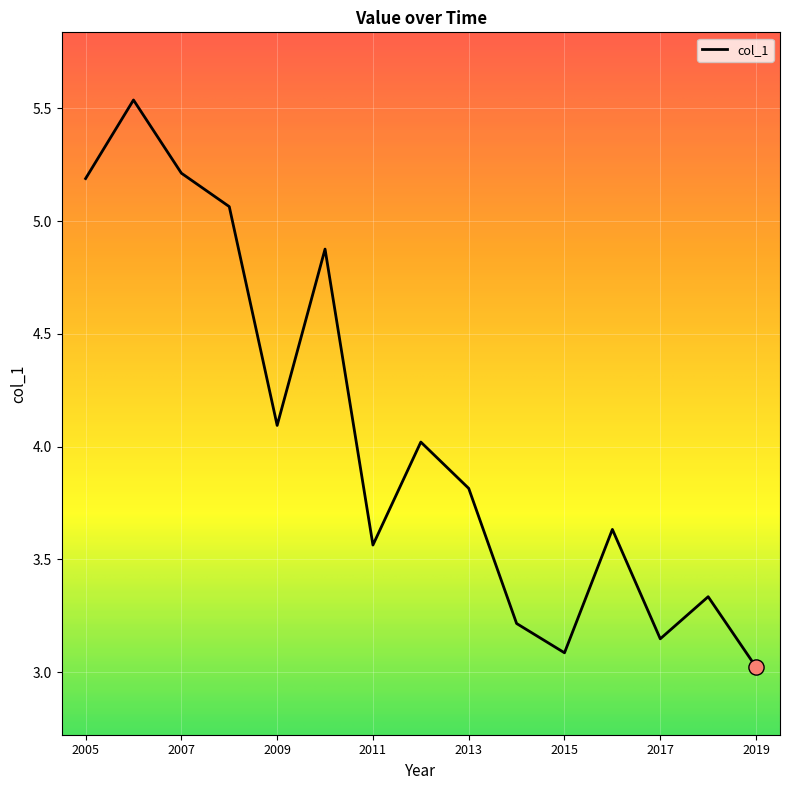

What is the smallest value displayed?

3.0